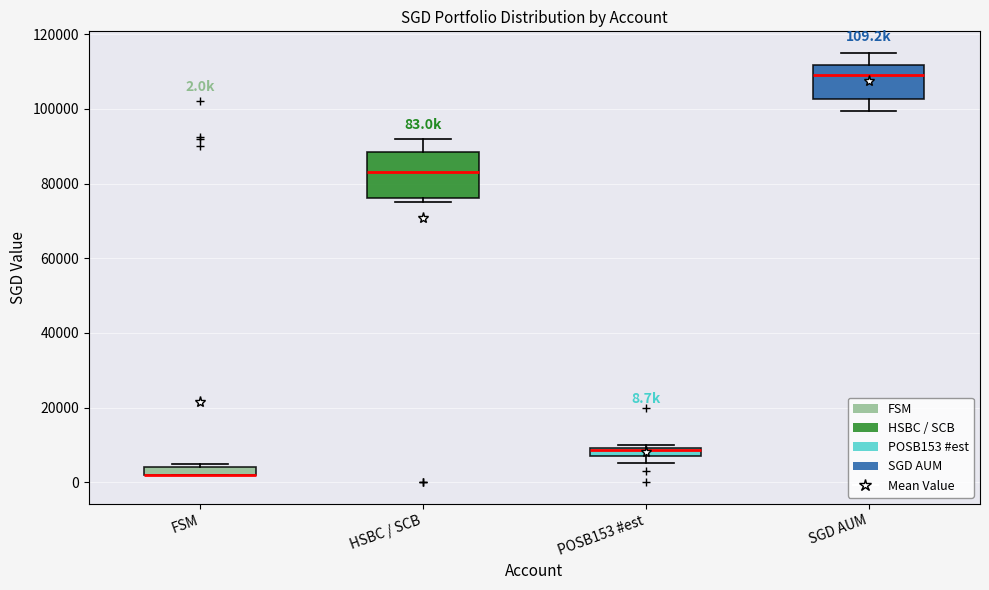

Comparing the boxes themselves (not the whiskers), which one is the tallest?

HSBC / SCB